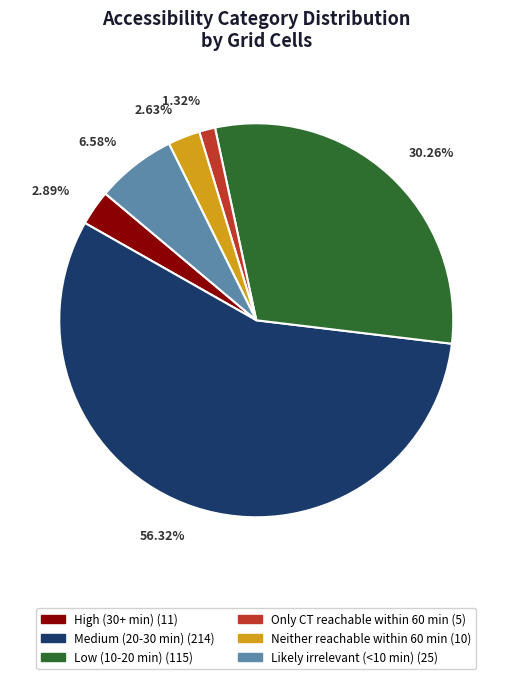

Does Medium (20-30 min) represent more than half of the total?

Yes